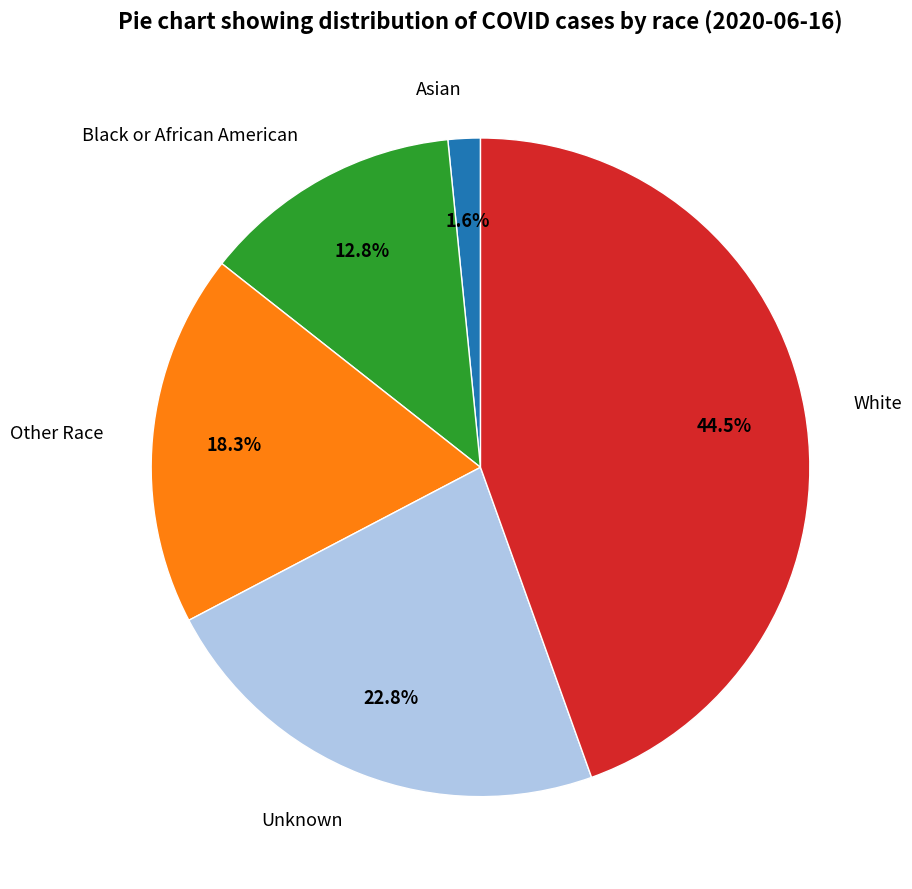

To the nearest percent, what is the difference between the largest and smallest slice percentages?

43%